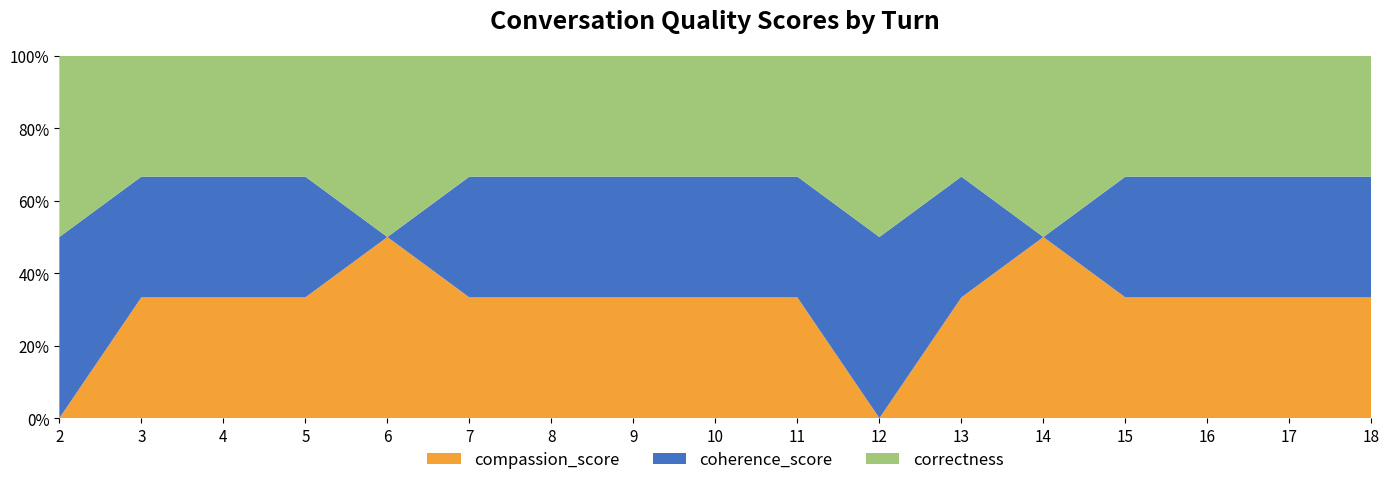

Reading left to right, extract all data points from this chart.

compassion_score: 2=0	3=1	4=1	5=1	6=1	7=1	8=1	9=1	10=1	11=1	12=-1	13=1	14=1	15=1	16=1	17=1	18=1
coherence_score: 2=1	3=1	4=1	5=1	6=0	7=1	8=1	9=1	10=1	11=1	12=1	13=1	14=-1	15=1	16=1	17=1	18=1
correctness: 2=1	3=1	4=1	5=1	6=1	7=1	8=1	9=1	10=1	11=1	12=1	13=1	14=1	15=1	16=1	17=1	18=1